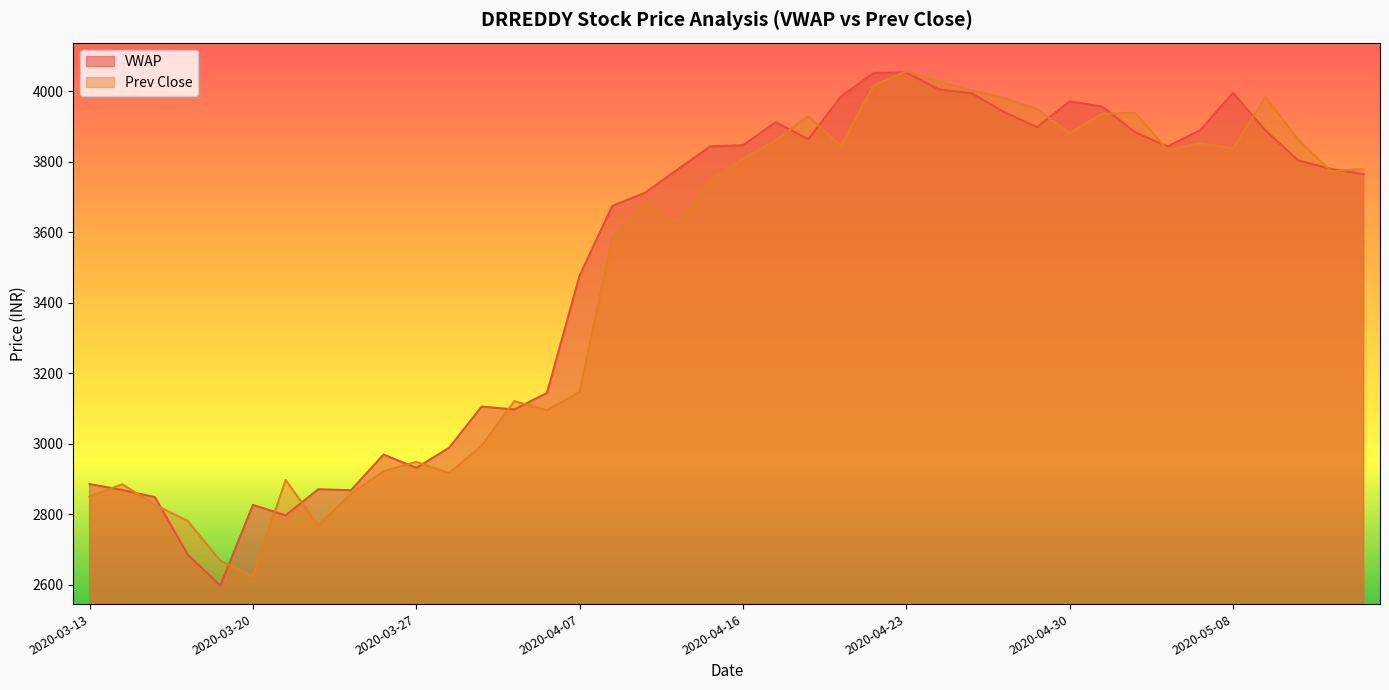

Reading right to left, what are all the values shown in this chart?

VWAP: 2020-05-14=3764.8	2020-05-13=3779.4	2020-05-12=3803.8	2020-05-11=3888.1	2020-05-08=3995.5	2020-05-07=3889.7	2020-05-06=3843.5	2020-05-05=3883.7	2020-05-04=3956.4	2020-04-30=3971.2	2020-04-29=3898.1	2020-04-28=3940.6	2020-04-27=3994.4	2020-04-24=4005.1	2020-04-23=4053.6	2020-04-22=4051.8	2020-04-21=3984.6	2020-04-20=3864.1	2020-04-17=3912.2	2020-04-16=3846.7	2020-04-15=3843.6	2020-04-13=3778.0	2020-04-09=3711.7	2020-04-08=3674.6	2020-04-07=3476.7	2020-04-03=3143.9	2020-04-01=3097.2	2020-03-31=3105.3	2020-03-30=2988.1	2020-03-27=2931.6	2020-03-26=2969.2	2020-03-25=2868.2	2020-03-24=2870.8	2020-03-23=2796.9	2020-03-20=2826.6	2020-03-19=2597.1	2020-03-18=2686.3	2020-03-17=2848.4	2020-03-16=2868.8	2020-03-13=2885.5
Prev Close: 2020-05-14=3779.6	2020-05-13=3773.4	2020-05-12=3862.0	2020-05-11=3984.0	2020-05-08=3837.7	2020-05-07=3852.5	2020-05-06=3833.9	2020-05-05=3939.0	2020-05-04=3936.3	2020-04-30=3880.7	2020-04-29=3949.8	2020-04-28=3980.3	2020-04-27=4002.8	2020-04-24=4027.1	2020-04-23=4056.8	2020-04-22=4016.4	2020-04-21=3844.8	2020-04-20=3929.6	2020-04-17=3860.7	2020-04-16=3807.6	2020-04-15=3746.6	2020-04-13=3621.6	2020-04-09=3683.0	2020-04-08=3583.2	2020-04-07=3146.8	2020-04-03=3095.0	2020-04-01=3120.8	2020-03-31=2994.2	2020-03-30=2916.5	2020-03-27=2948.6	2020-03-26=2922.0	2020-03-25=2857.9	2020-03-24=2768.4	2020-03-23=2897.2	2020-03-20=2623.9	2020-03-19=2668.4	2020-03-18=2781.2	2020-03-17=2826.9	2020-03-16=2885.1	2020-03-13=2850.4